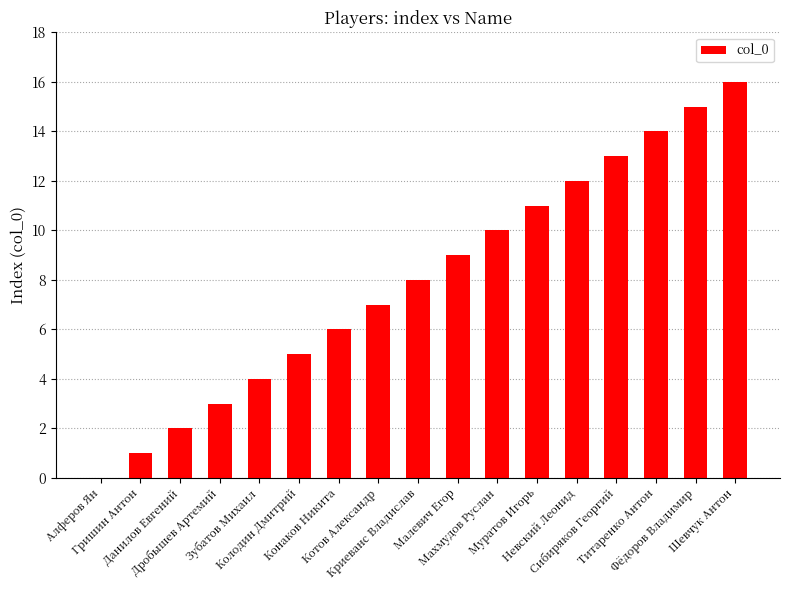

Is it true that the value at Котов Александр is 5?

False